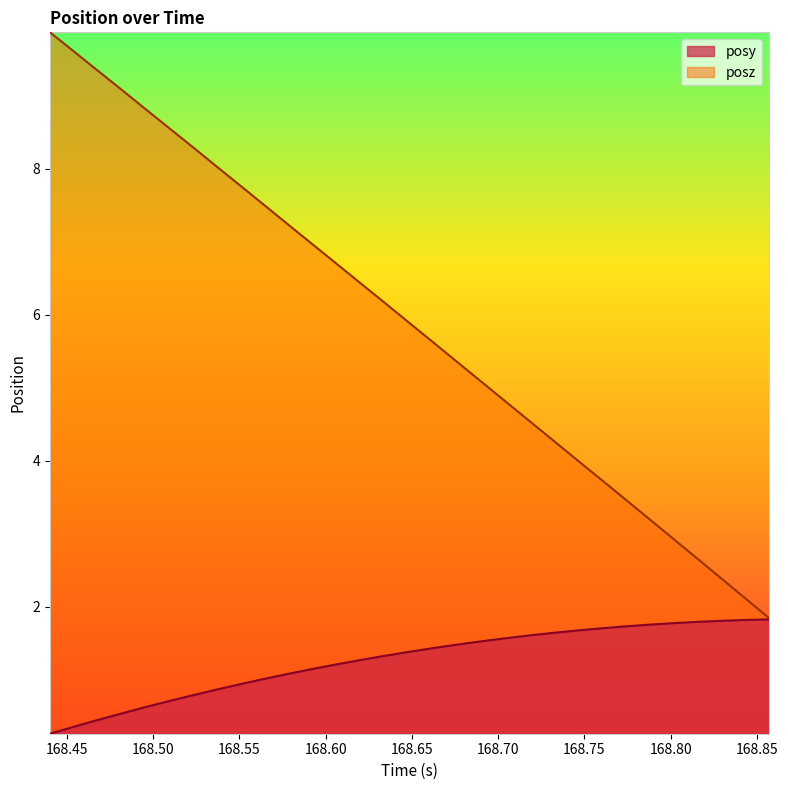

Which series has the largest total across all categories?

posz